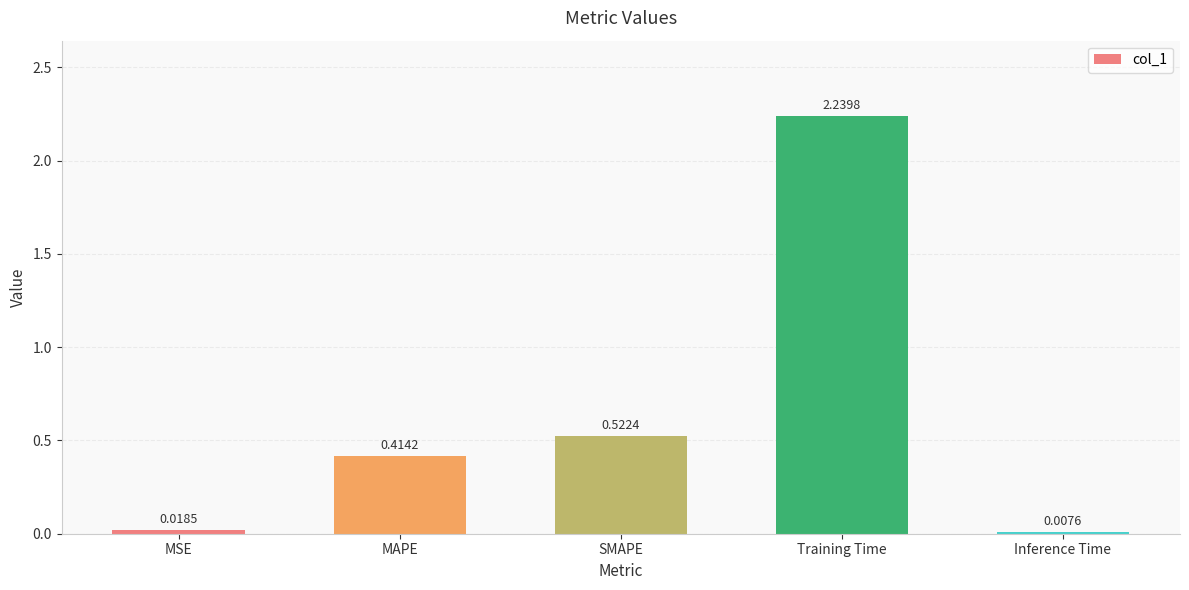

What is the change in value from MAPE to SMAPE?

+0.1